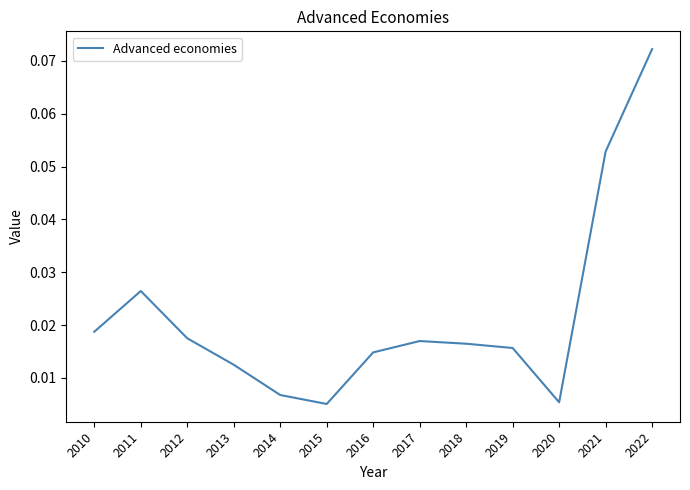

What is the sum of all values?

0.3